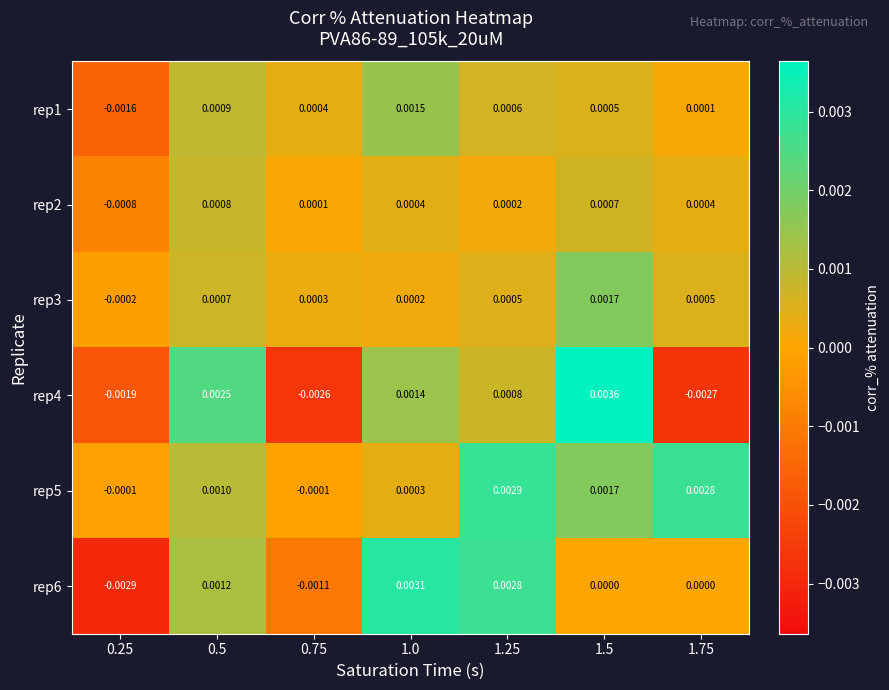

Is the value of rep5 at 0.25 greater than the value of rep6 at 0.25?

Yes